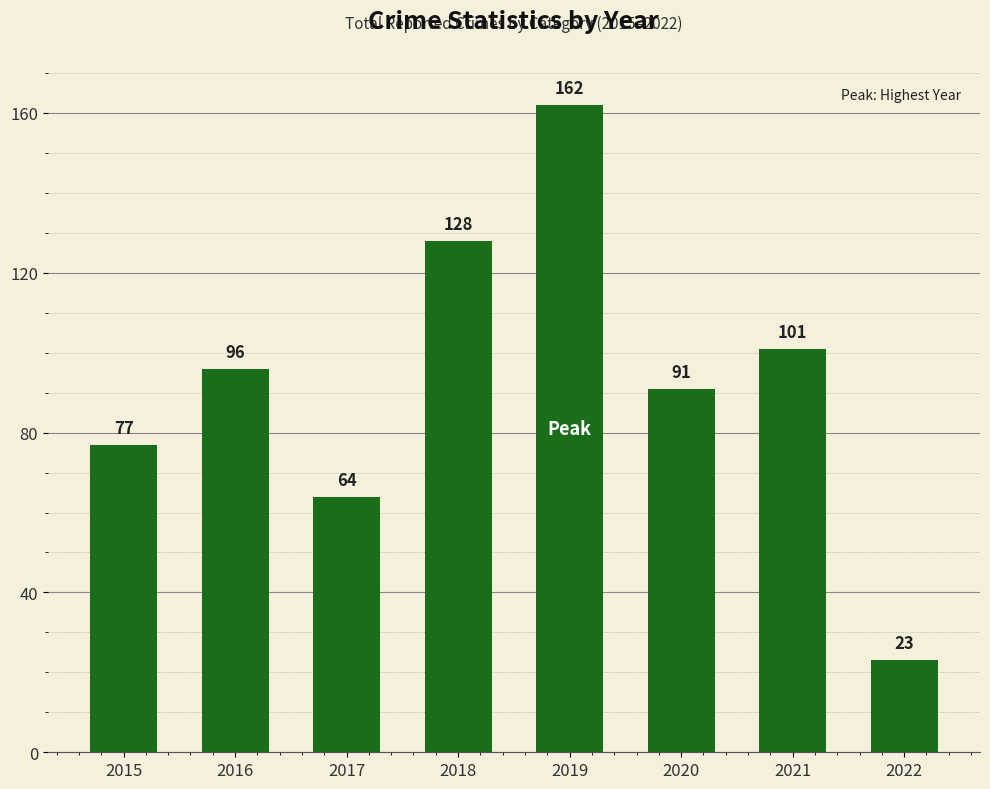

What is the greatest value displayed?

162